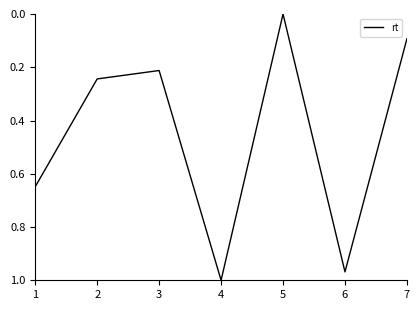

True or false: the data shows 1.6 at 6.

False